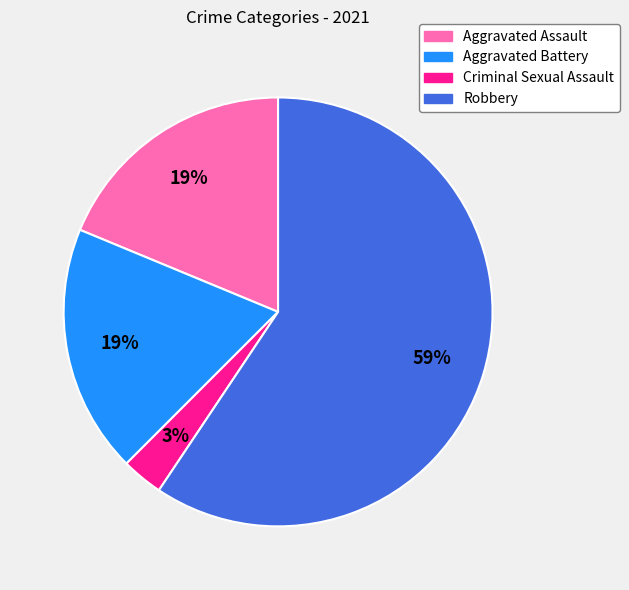

Between Aggravated Battery and Robbery, which is larger?

Robbery